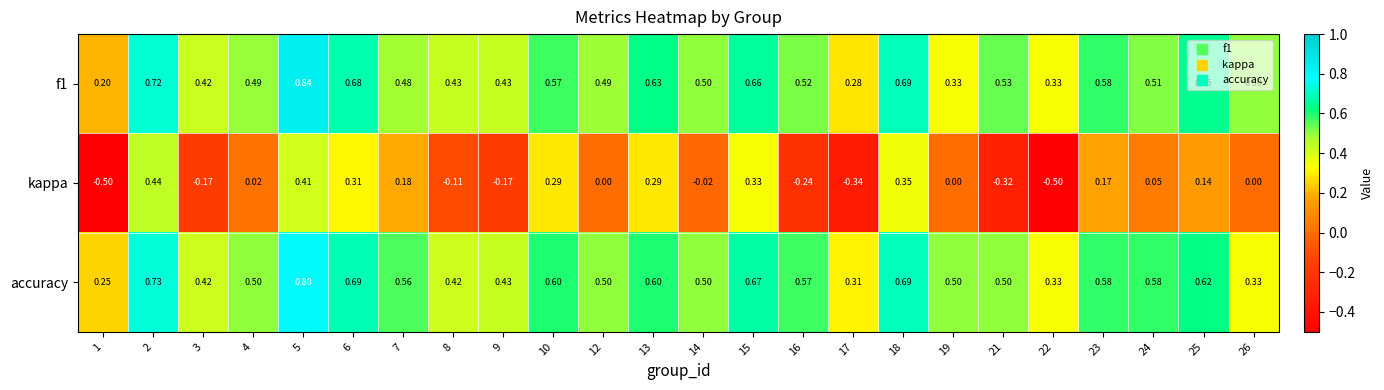

Which series has the largest total across all categories?

accuracy